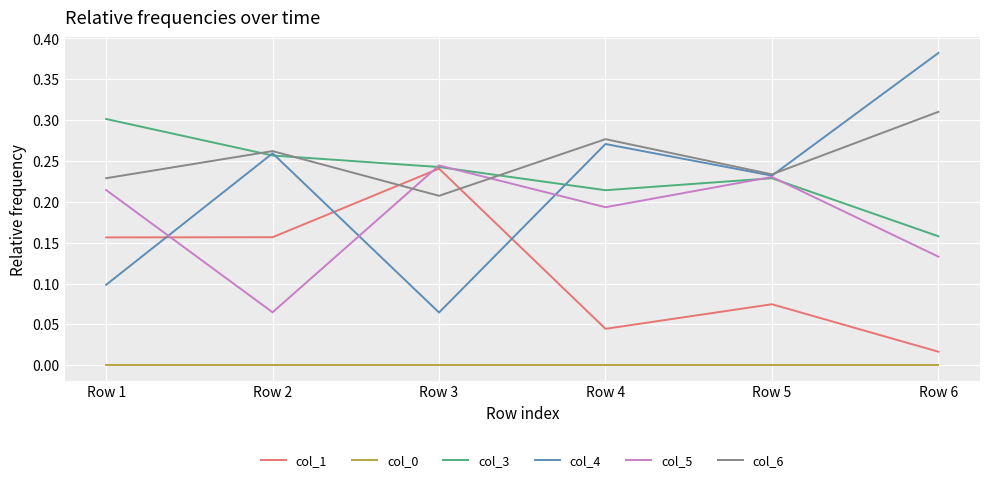

The col_3 series shows 0.1 at Row 5. True or false?

False